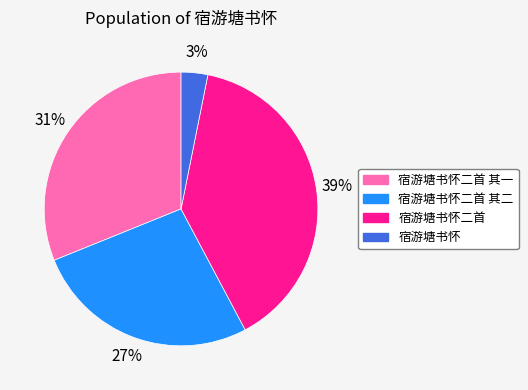

To the nearest percent, what is the difference between the largest and smallest slice percentages?

36%